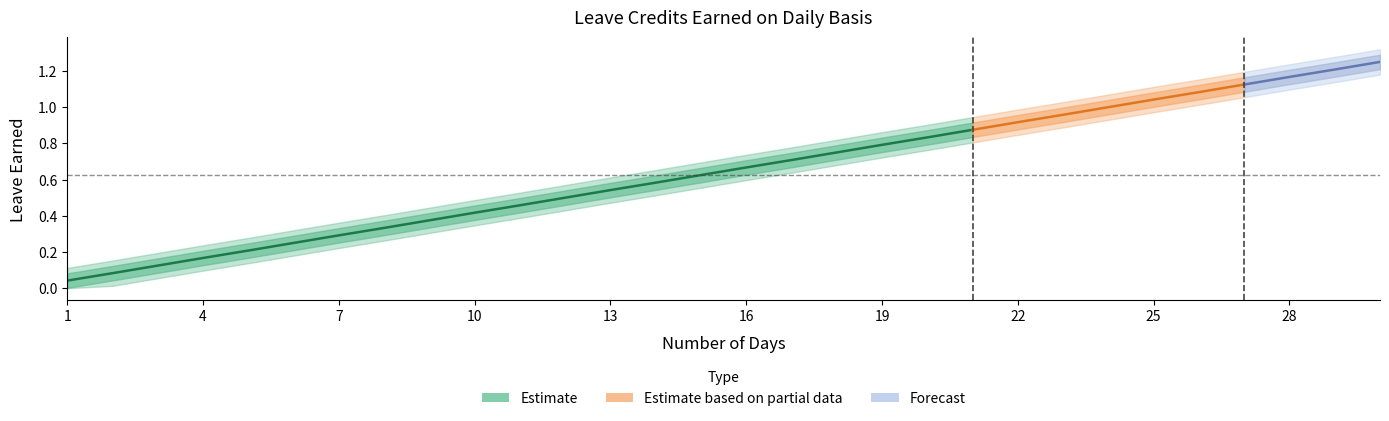

What is the greatest value displayed?

1.2